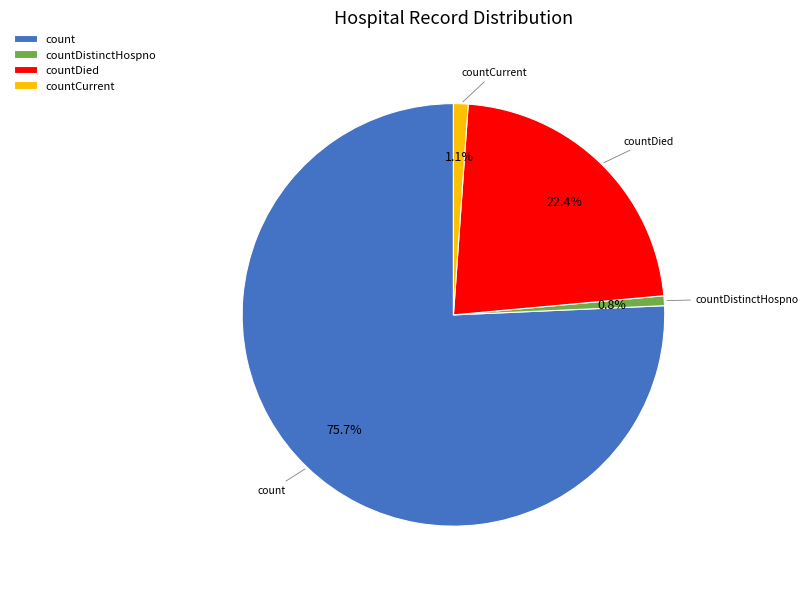

Is there any slice that represents more than half of the pie?

Yes